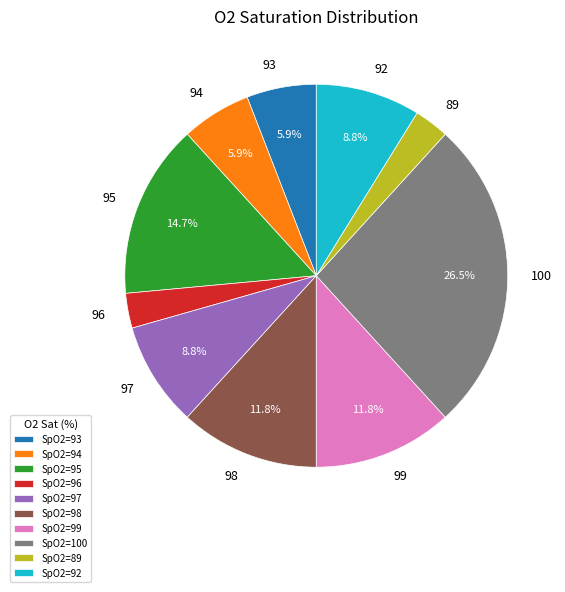

What is the largest slice in the pie chart?

100